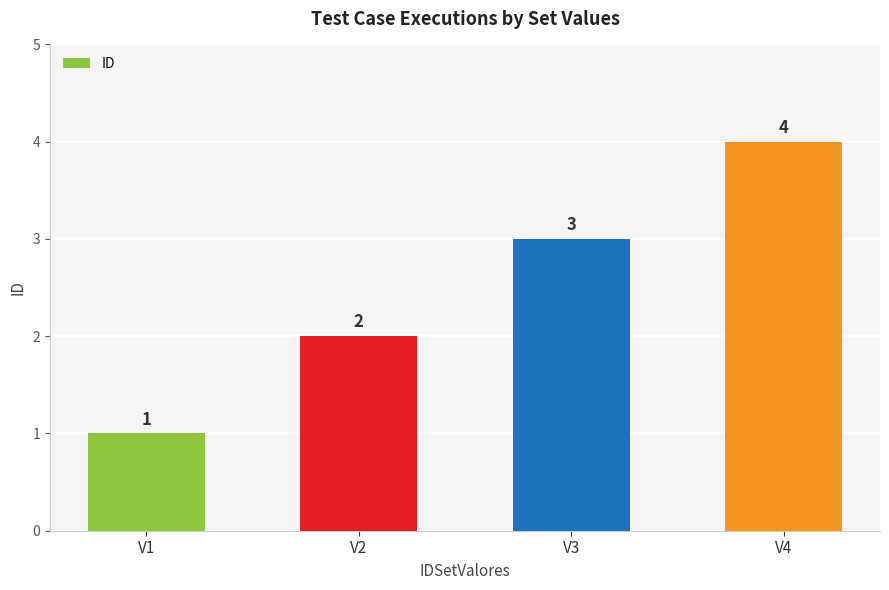

What is the difference between the maximum and minimum values?

3